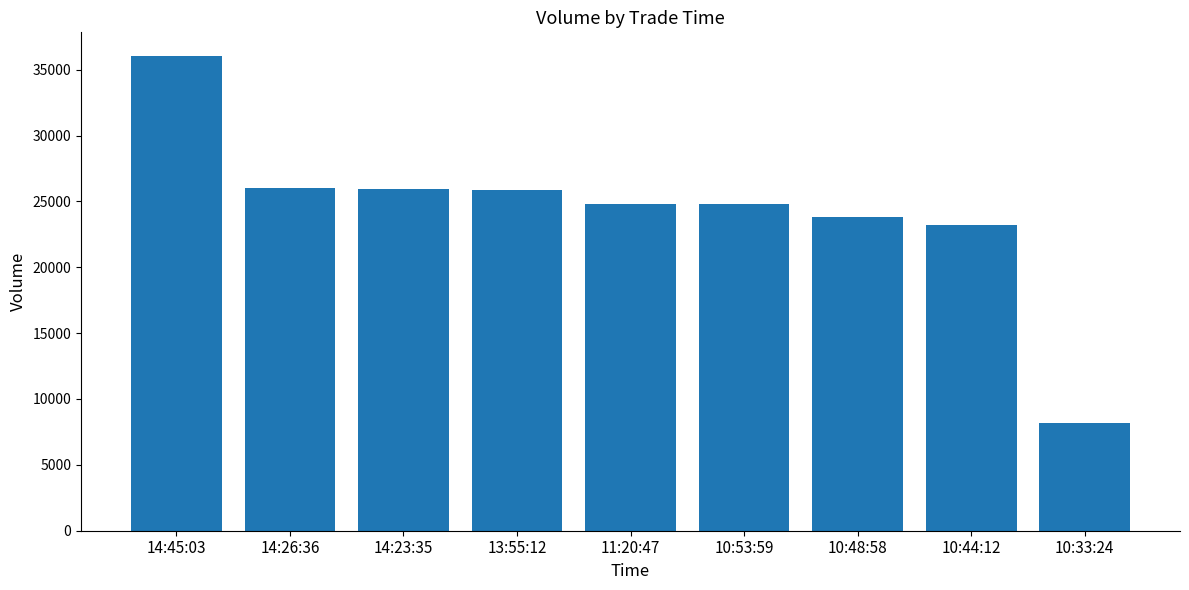

Approximately how many times larger is the value at 13:55:12 compared to 10:53:59?

1.0